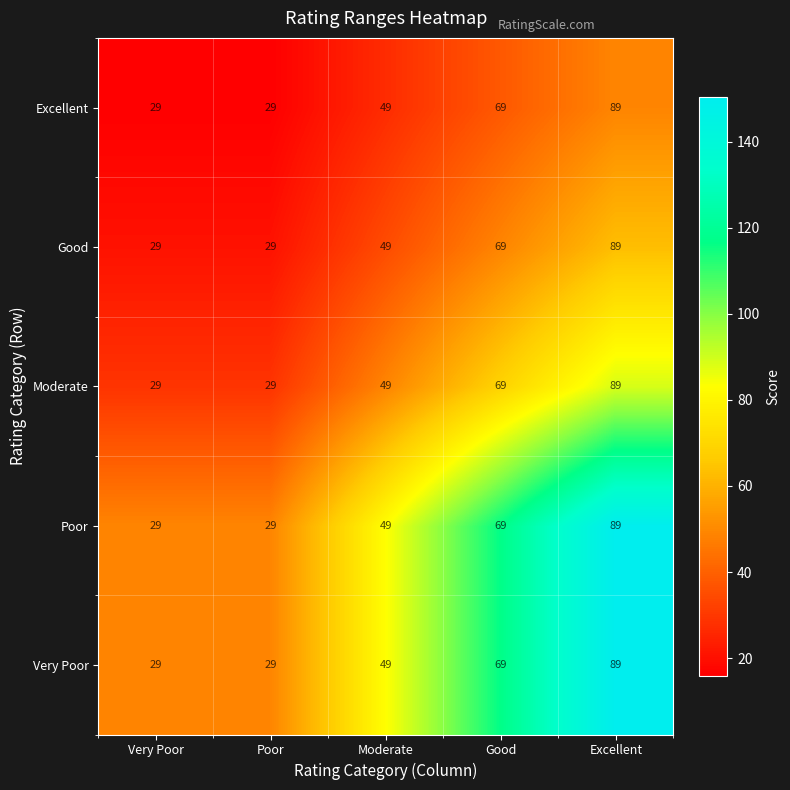

At which label is Good closest to 59?

Moderate